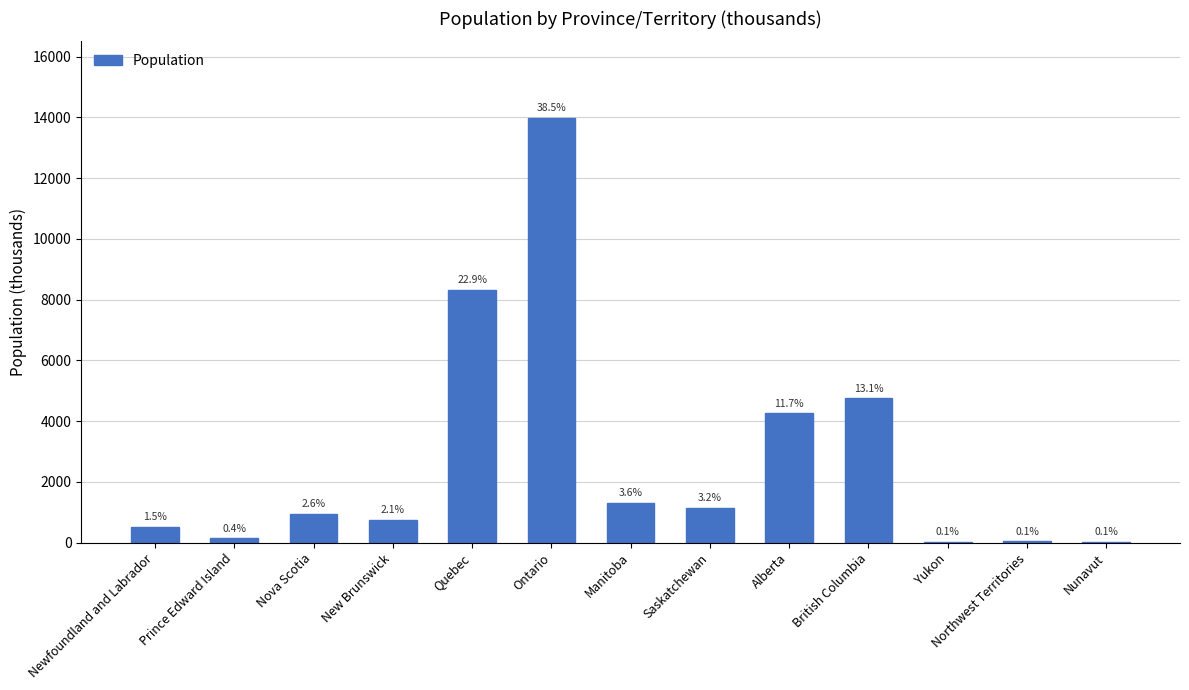

Are the bars horizontal?

No